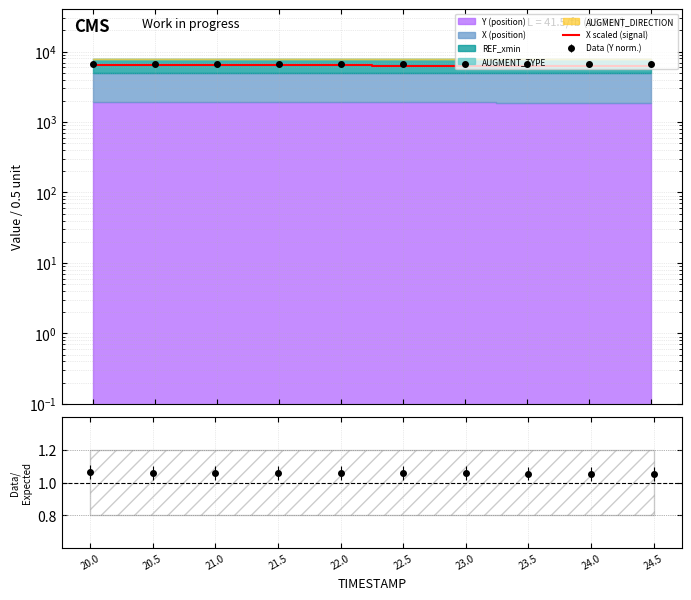

Between 21.0 and 22.0, which is larger?

21.0